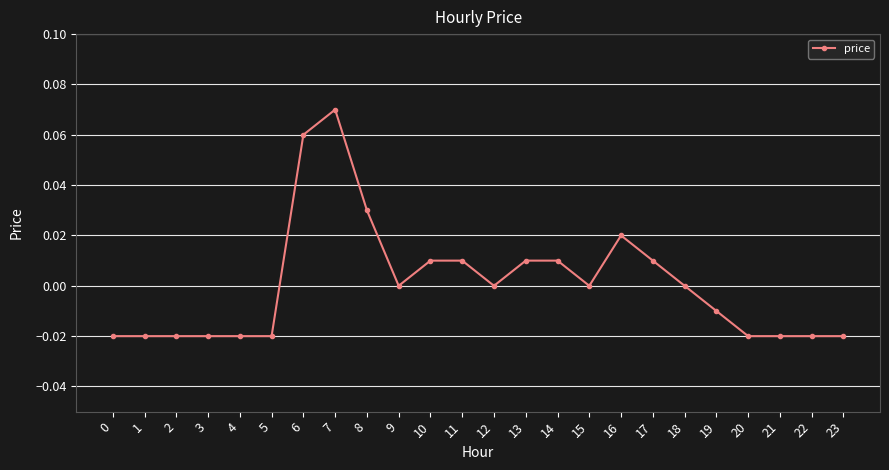

How many categories are shown in the chart?

24